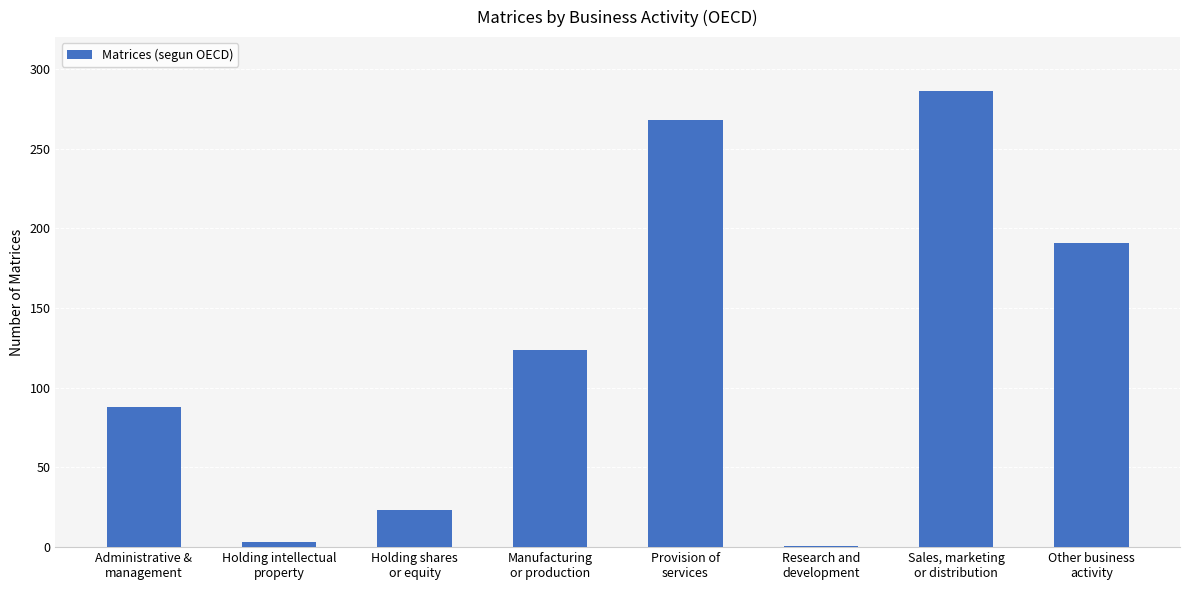

What is the value of the 6th bar from the left?

1